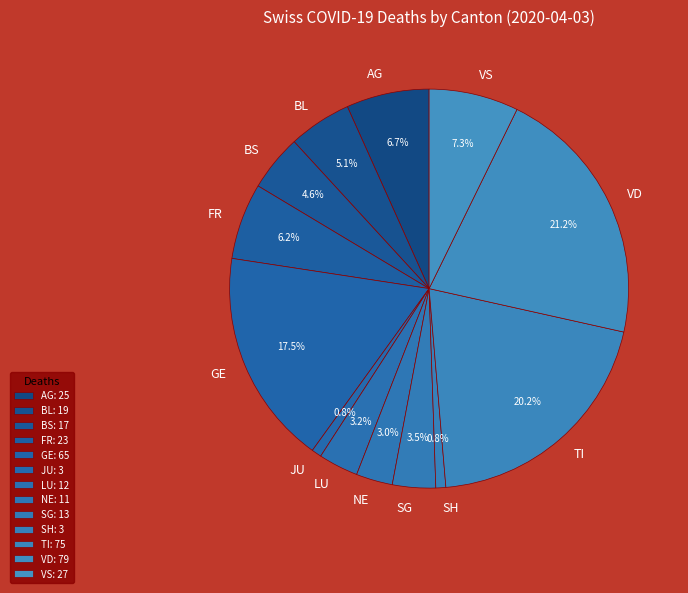

To the nearest percent, what portion does SH represent?

1%